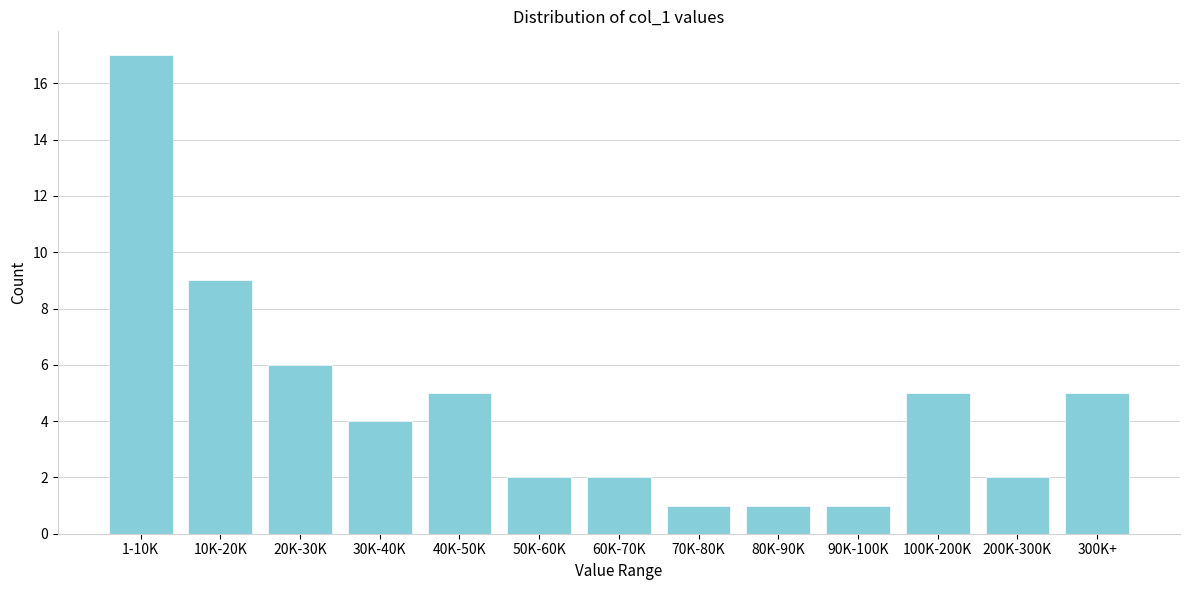

Reading left to right, extract all data points from this chart.

1-10K=17	10K-20K=9	20K-30K=6	30K-40K=4	40K-50K=5	50K-60K=2	60K-70K=2	70K-80K=1	80K-90K=1	90K-100K=1	100K-200K=5	200K-300K=2	300K+=5